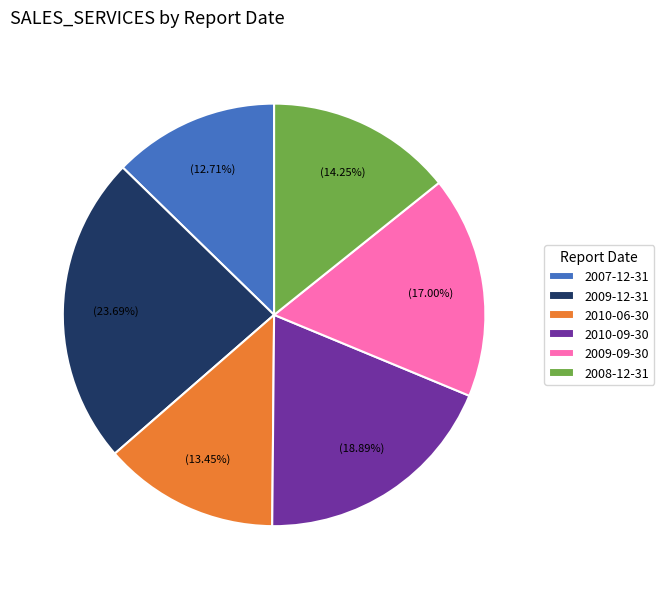

Which slice is the largest?

2009-12-31